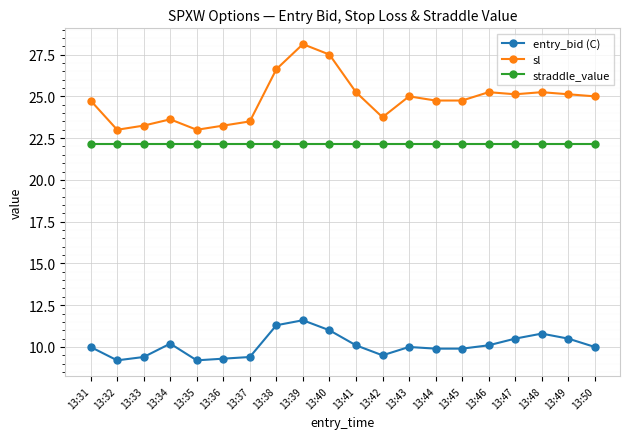

How many lines are shown in the chart?

3